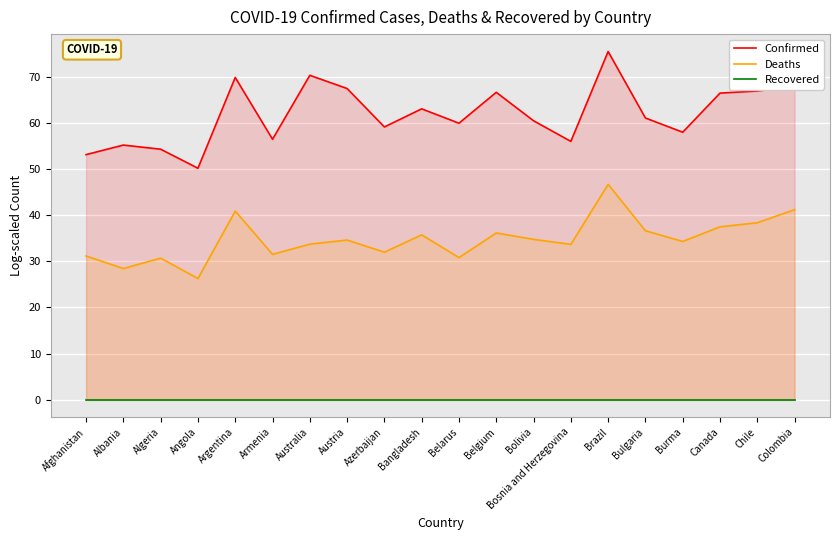

What is the value of the Confirmed point at the 1st from the left?

53.2